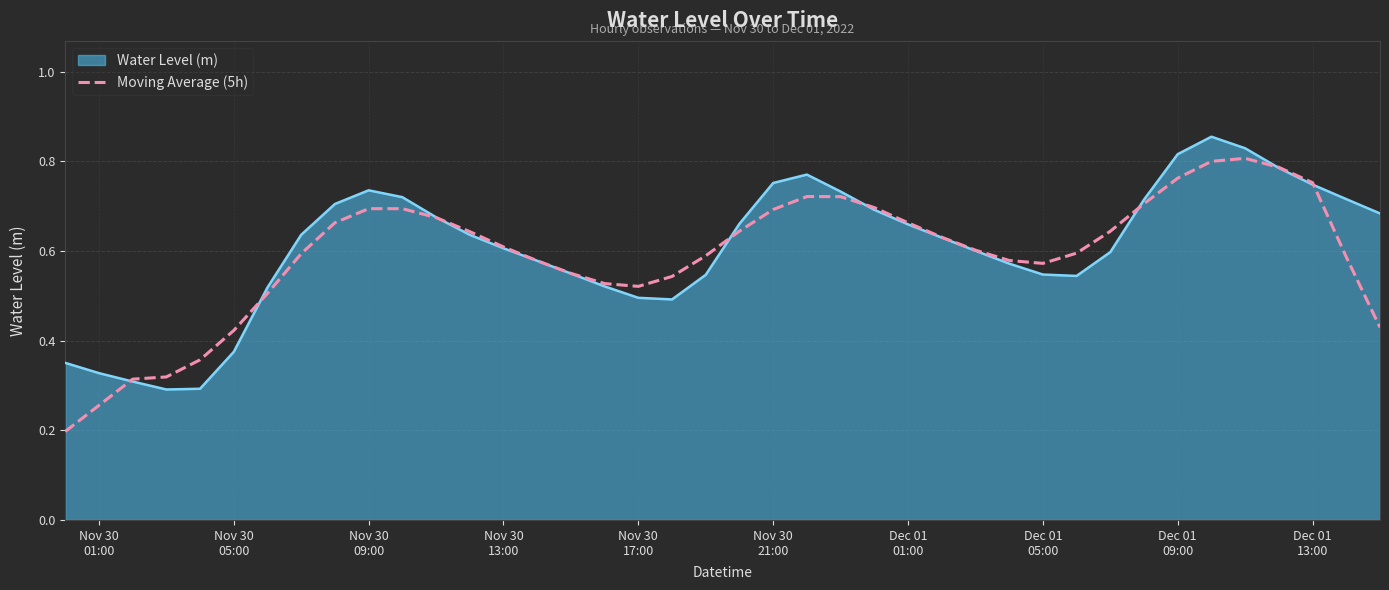

How many lines are shown in the chart?

2